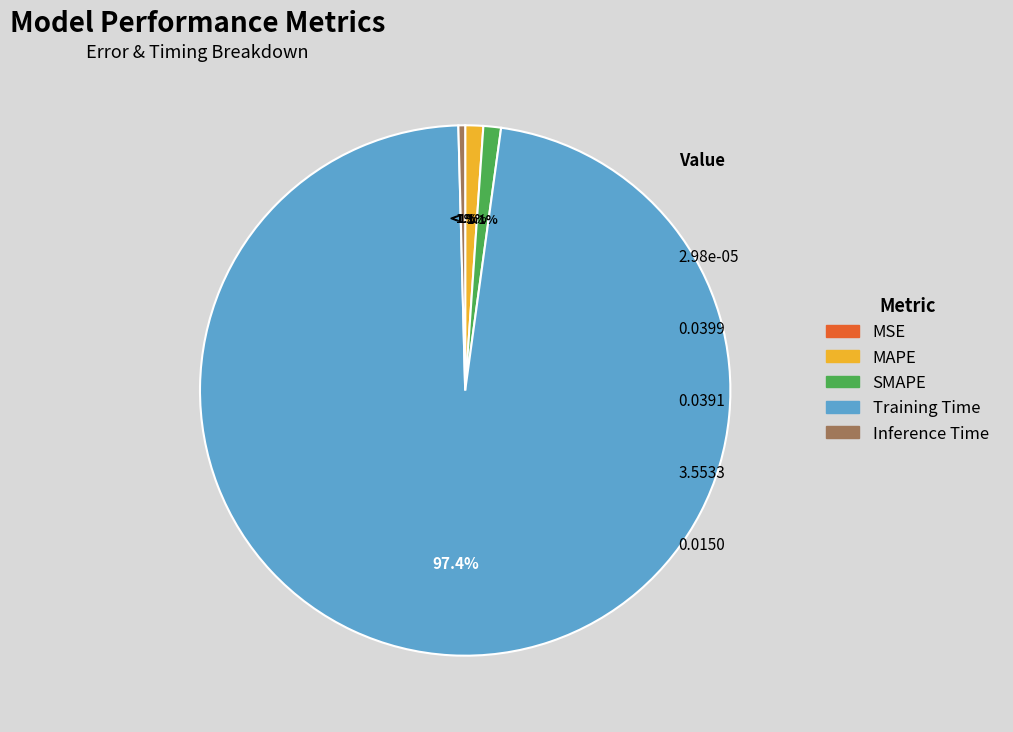

Which slice represents more than half of the pie?

Training Time